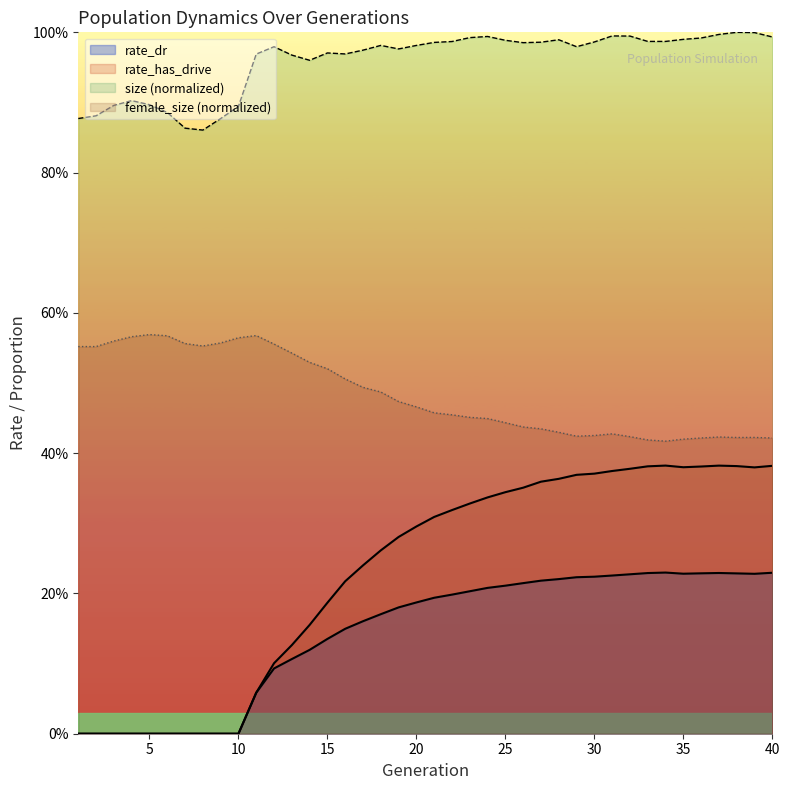

Does the chart display data point markers on the line(s)?

No